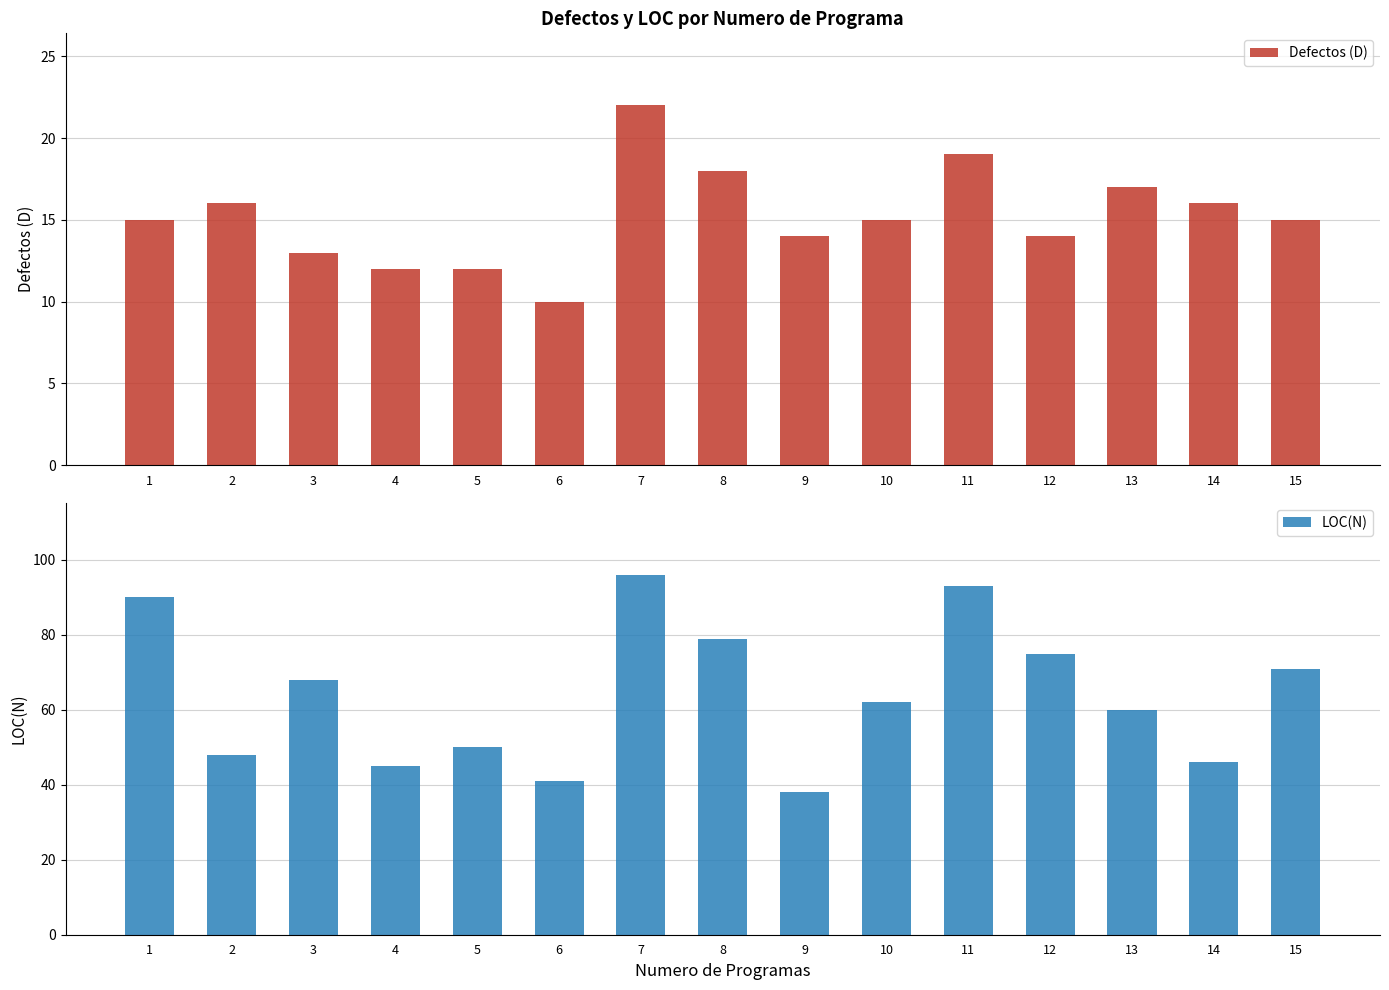

The LOC(N) series shows 21 at 14. True or false?

False